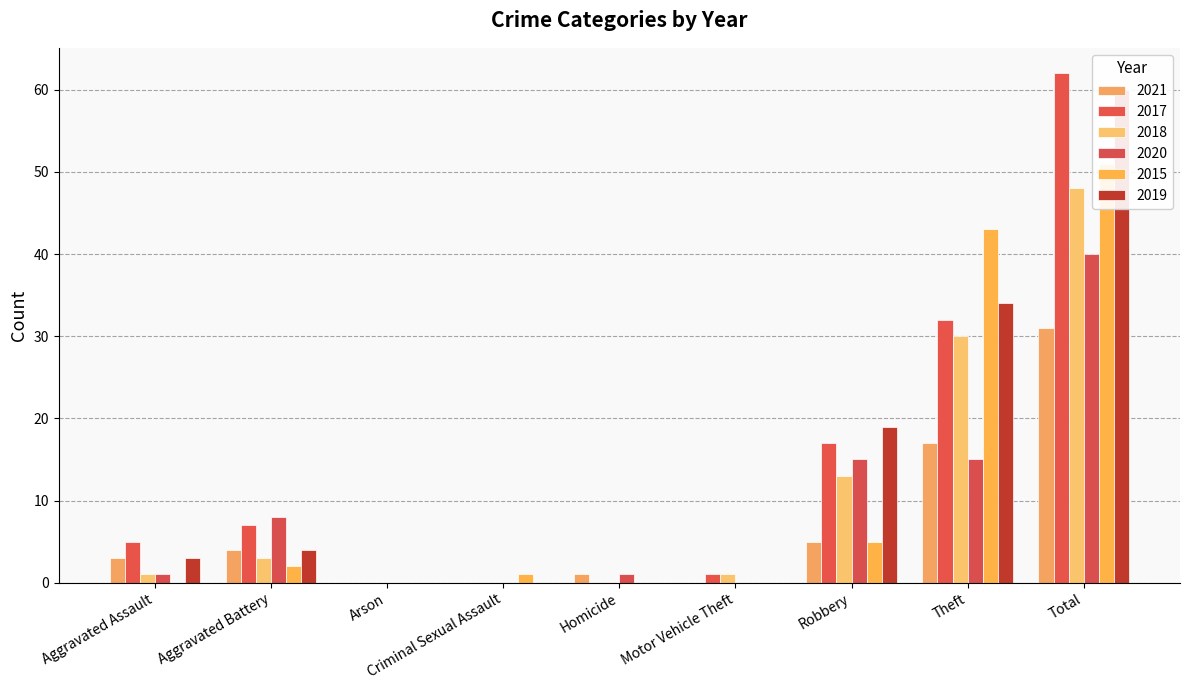

Where does the 2015 series first go above 1?

Aggravated Battery